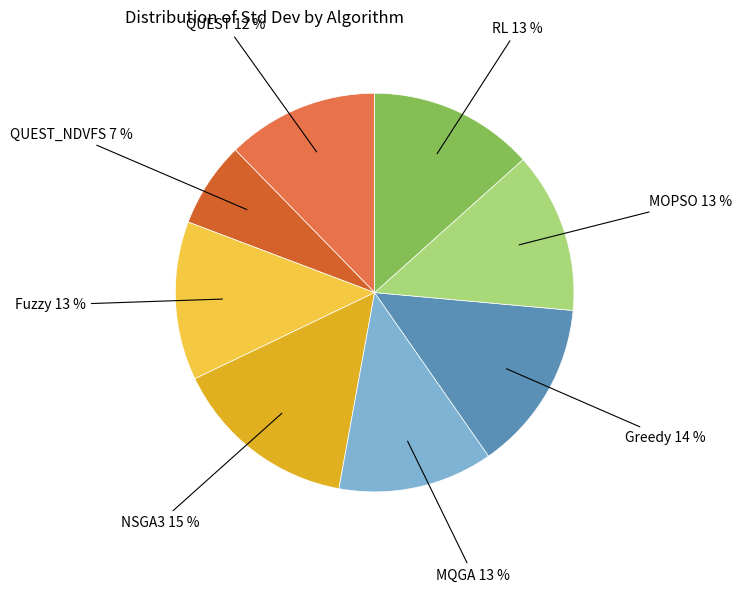

To the nearest percent, what is the difference between the largest and smallest slice percentages?

8%